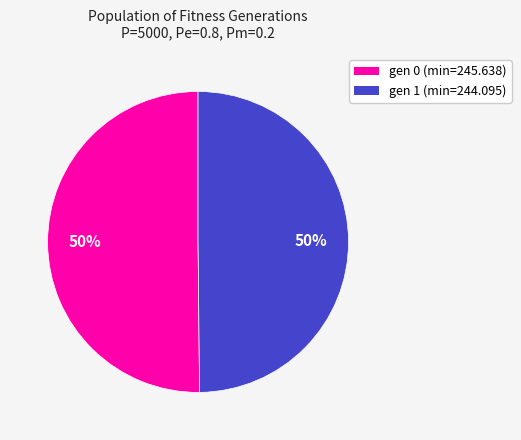

Combined, do gen 0 (min=245.638) and gen 1 (min=244.095) account for over 50%?

Yes